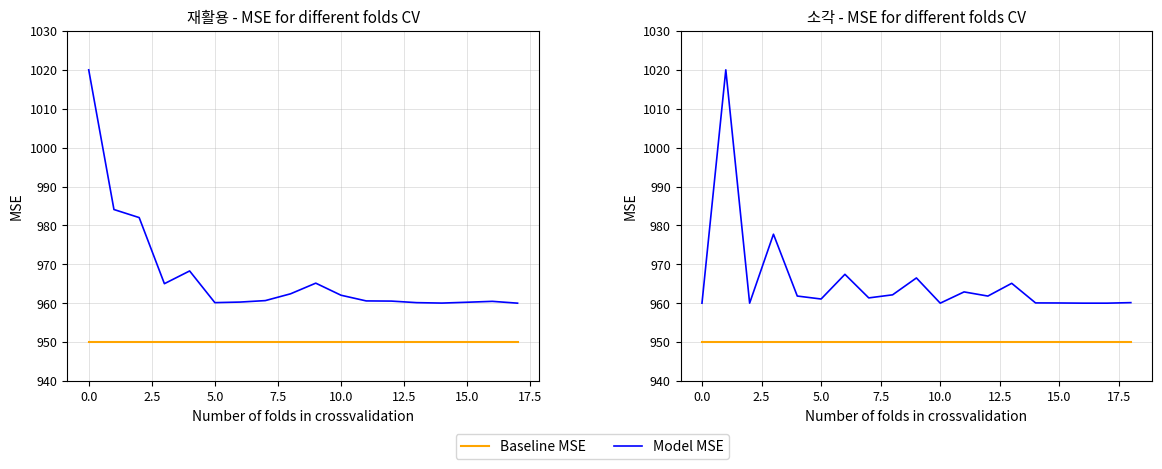

True or false: Baseline MSE has a value of 1346.2 at 12.5.

False